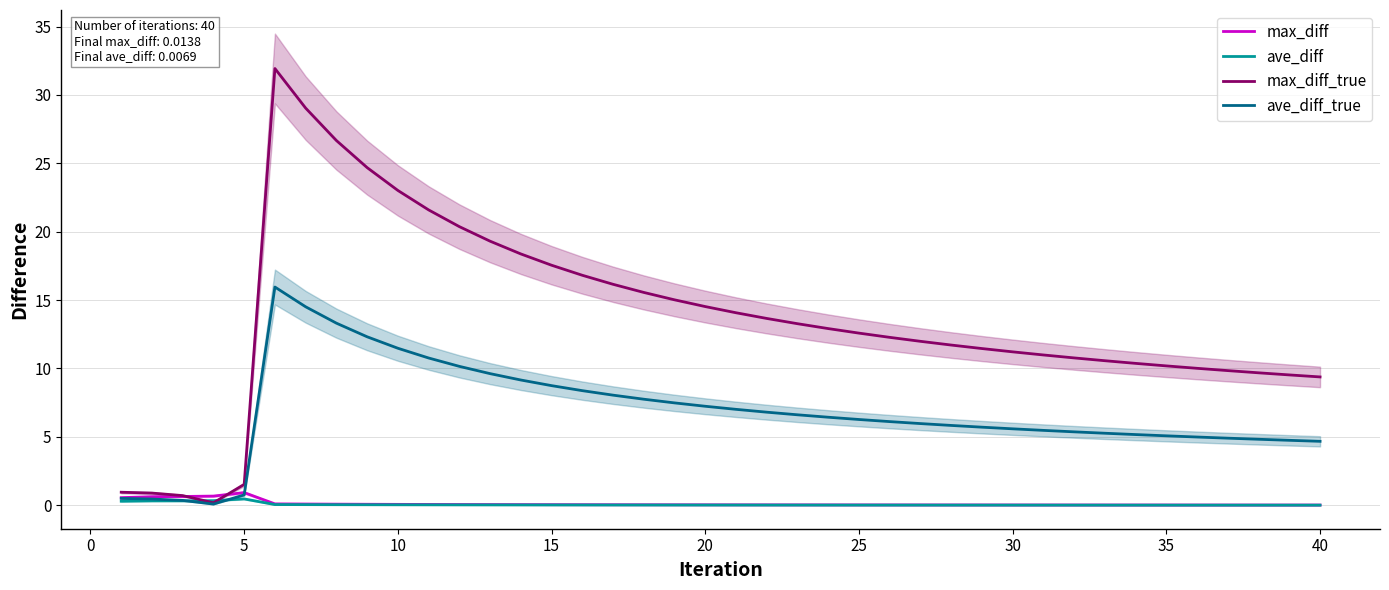

In ave_diff_true, how many points are higher than both neighbors (excluding endpoints)?

1